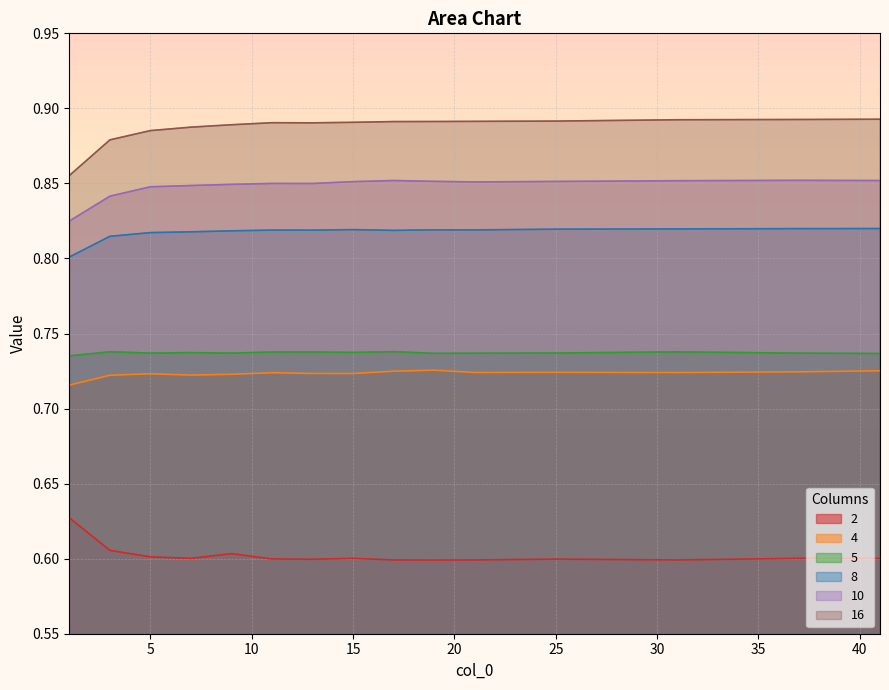

True or false: 4 has more than 0 points higher than both neighbors.

True